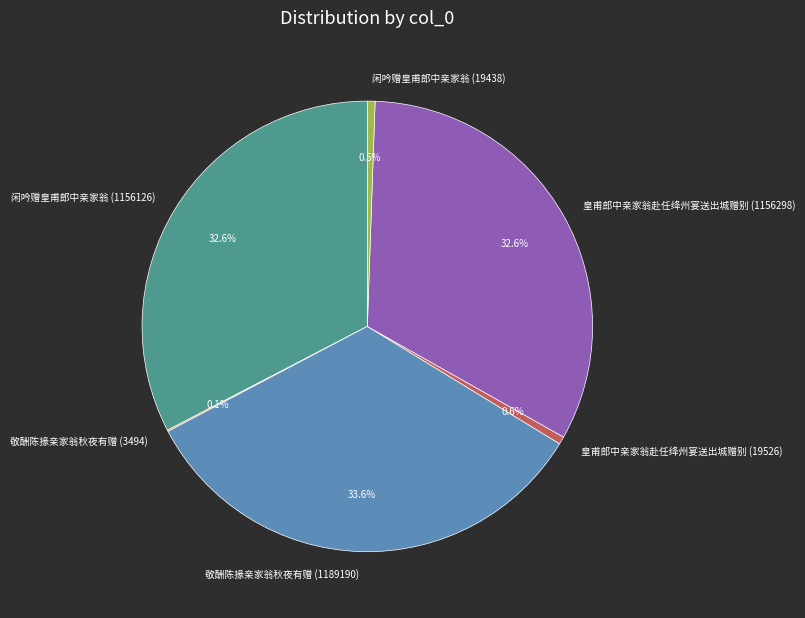

What is the largest slice in the pie chart?

敬酬陈掾亲家翁秋夜有赠 (1189190)